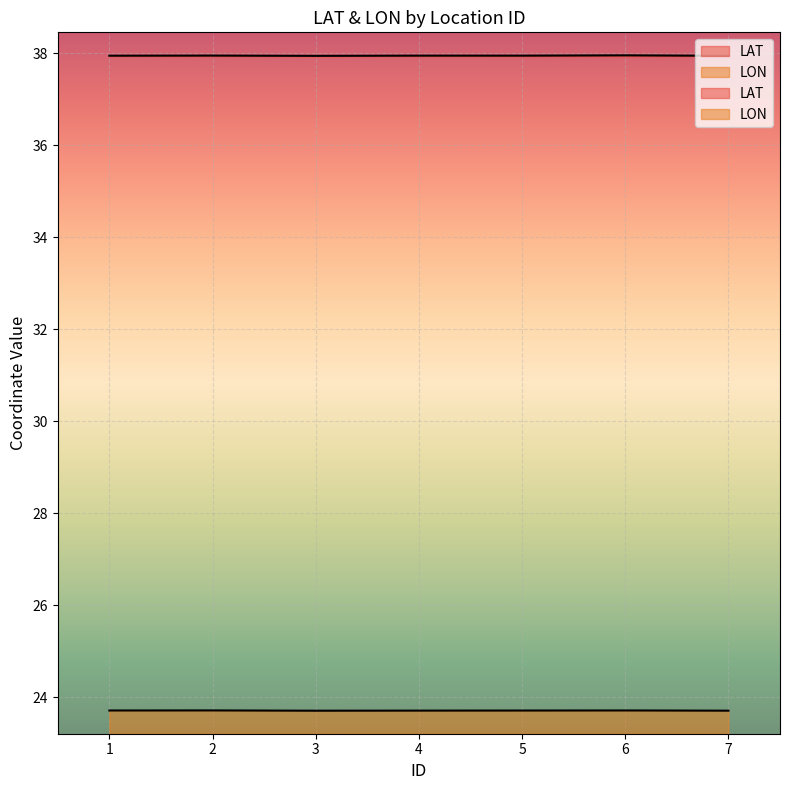

Reading left to right, extract all data points from this chart.

LAT: 37.9	37.9	37.9	37.9	37.9	38.0	37.9
LON: 23.7	23.7	23.7	23.7	23.7	23.7	23.7